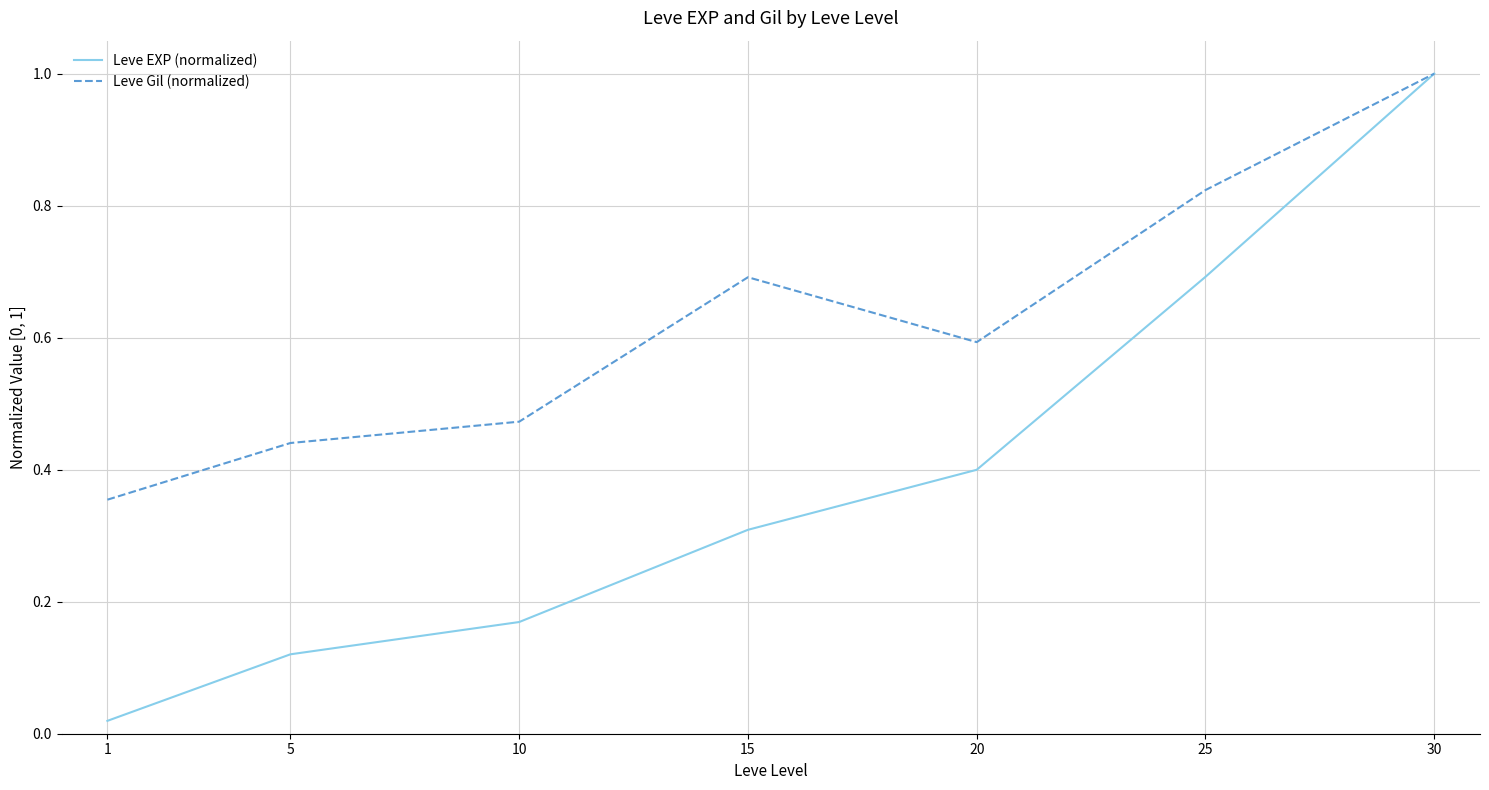

What is the greatest value displayed?

1.0